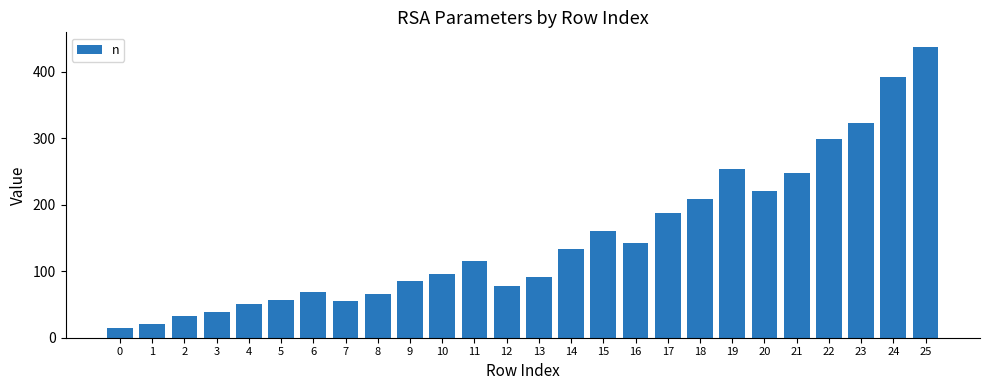

What is the change in value from 5 to 6?

+12